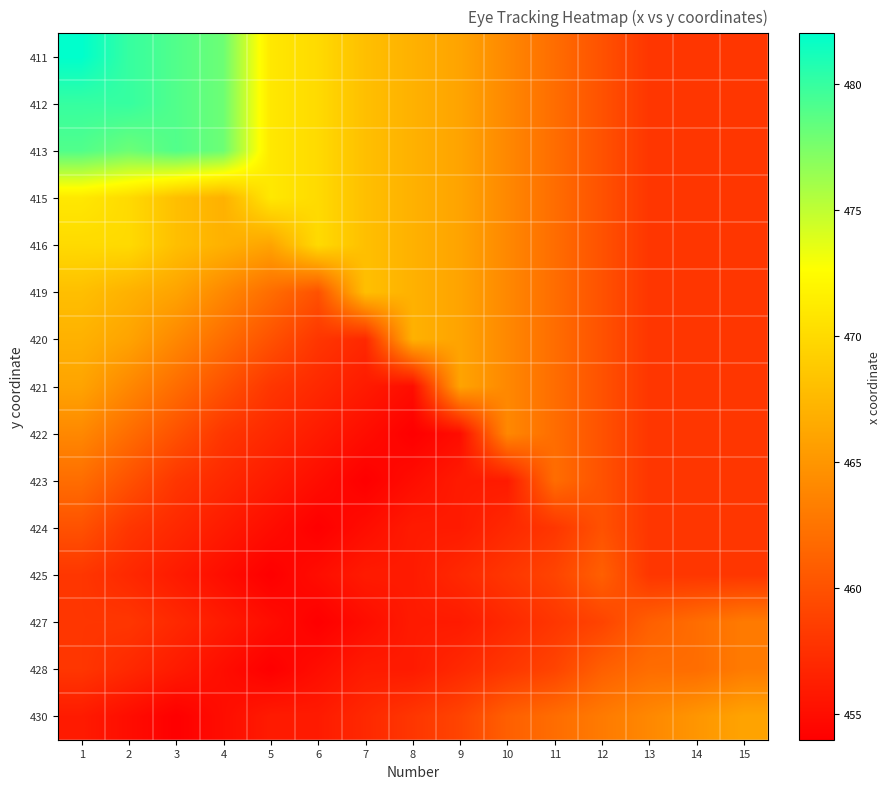

At which category does the chart reach its peak across all series?

1